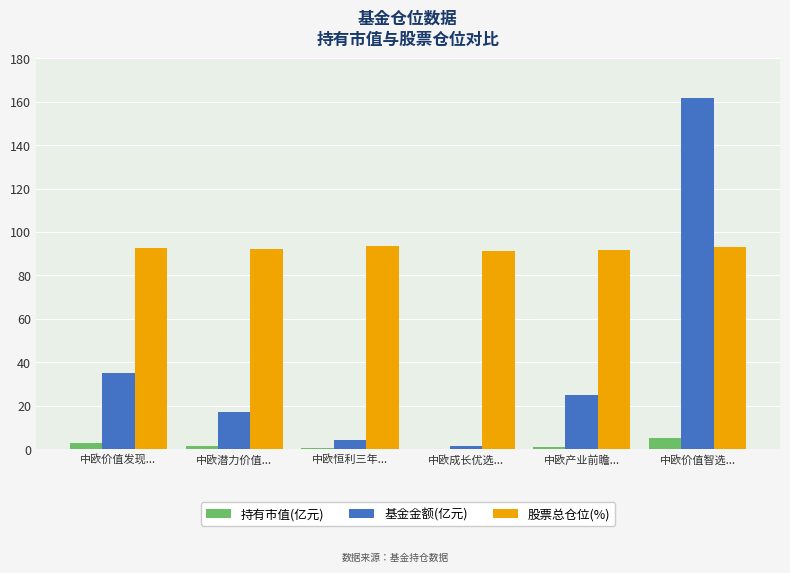

At which category is the sum across all series the highest?

中欧价值智选...